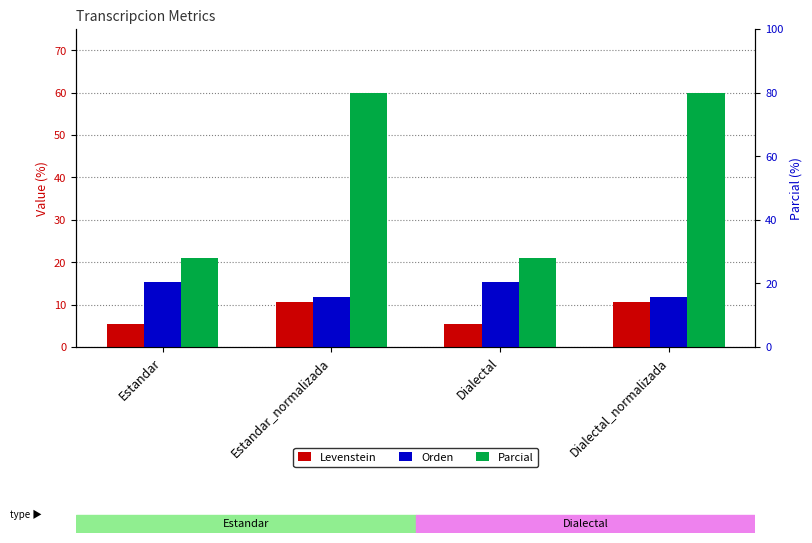

Is it true that Parcial equals 88.5 at Estandar_normalizada?

False